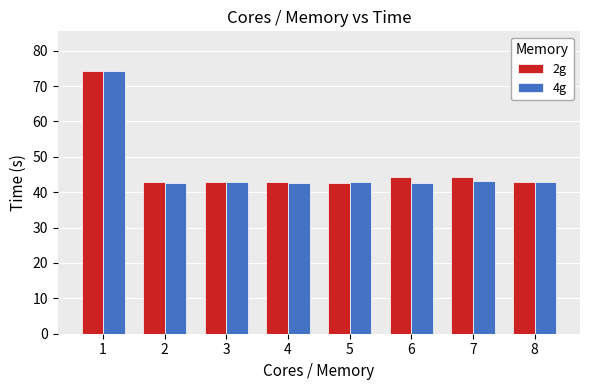

What are all the series names shown in the legend?

2g, 4g